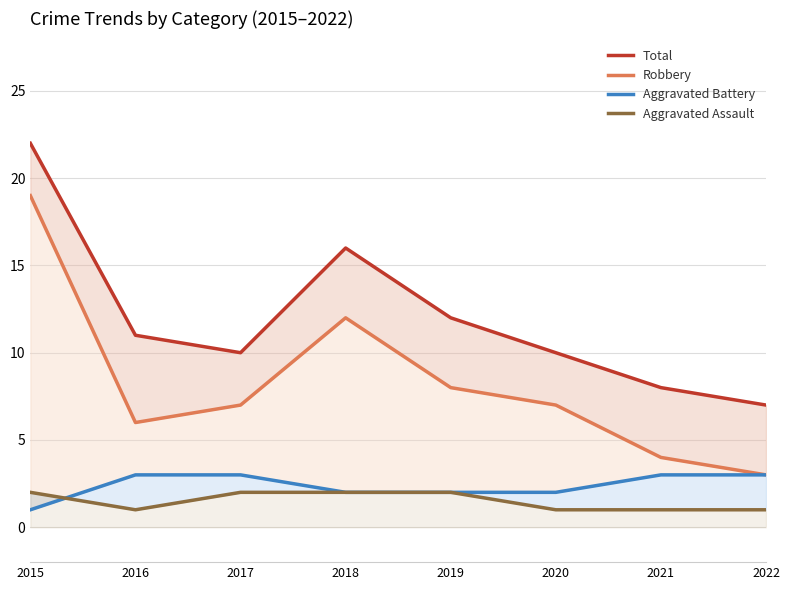

True or false: Robbery and Aggravated Assault intersect in this chart.

False